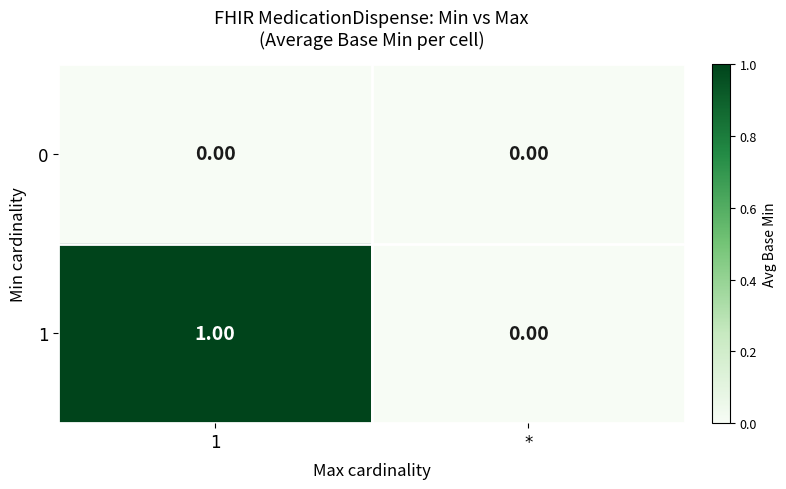

Is the value of 1 at 1 greater than the value of 0 at 1?

Yes